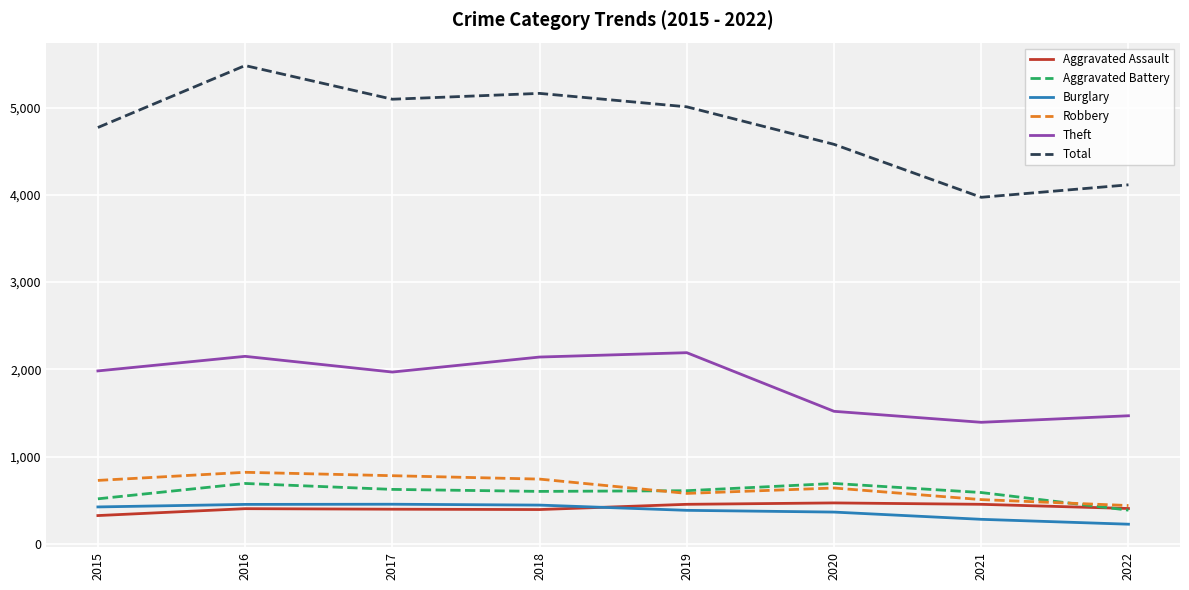

What are all the series names shown in the legend?

Aggravated Assault, Aggravated Battery, Burglary, Robbery, Theft, Total